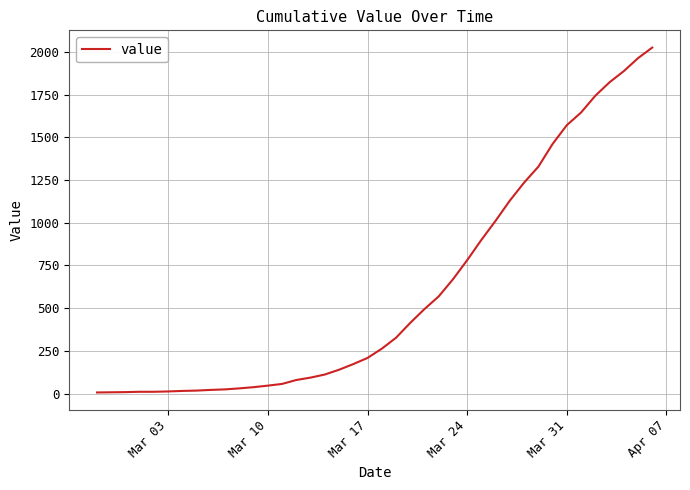

What is the difference between the maximum and minimum values?

2018